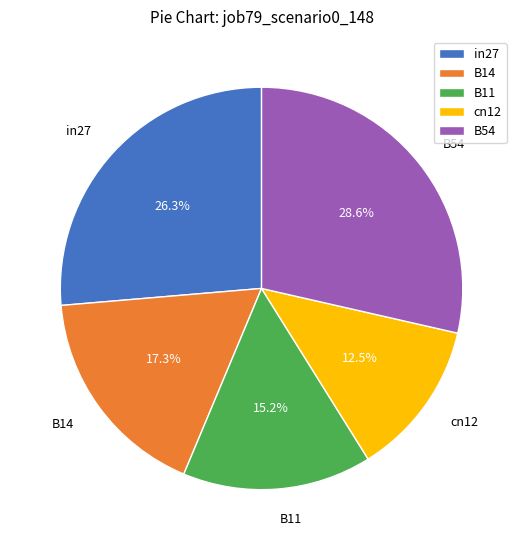

To the nearest percent, what is the average slice percentage?

20%